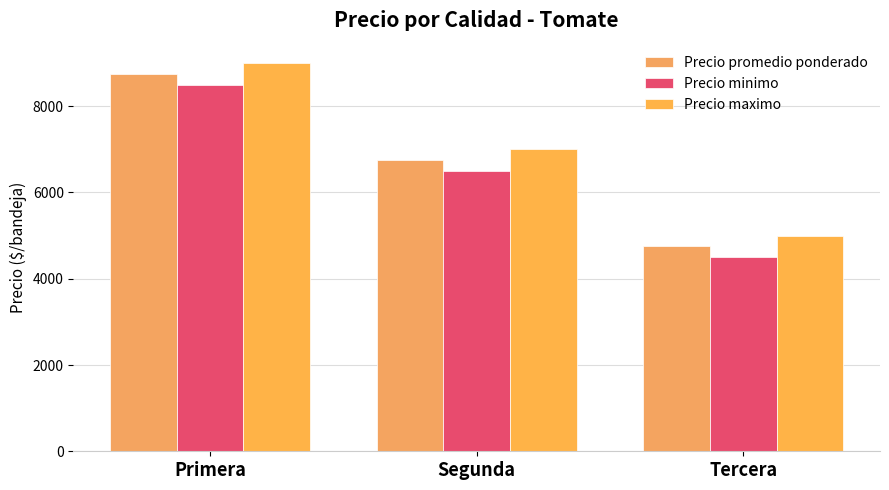

How many values in the Precio minimo series are below 6500?

1